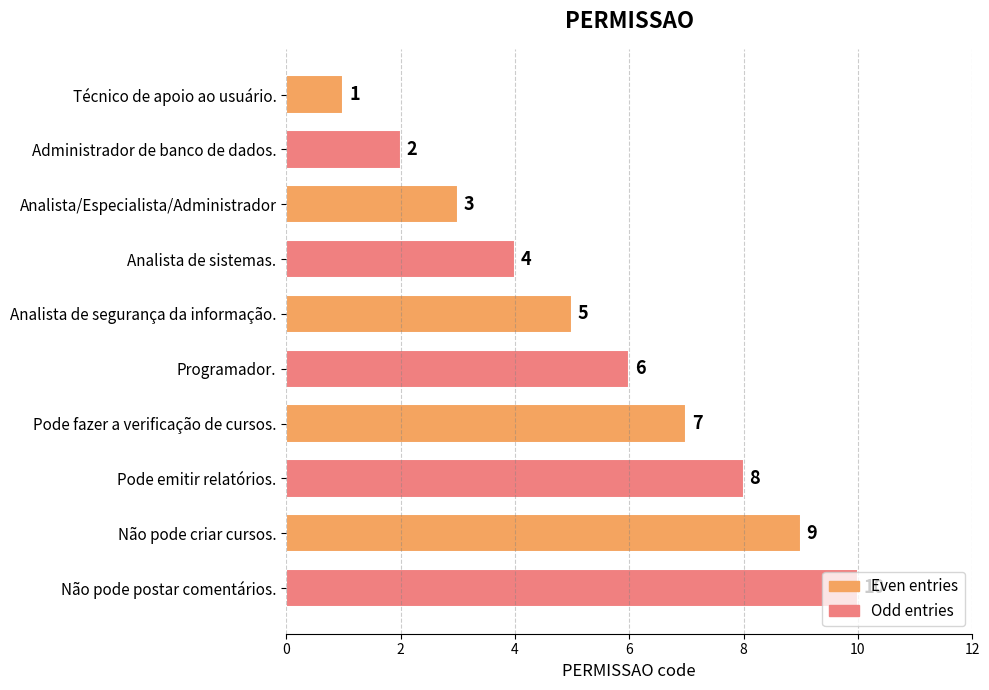

What is the average value?

6